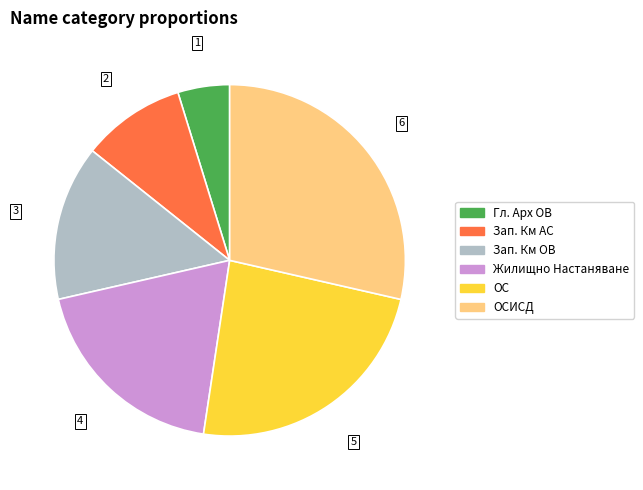

Does Зап. Км ОВ represent more than half of the total?

No